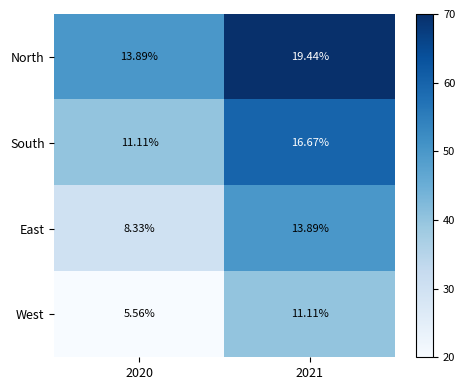

Is the value of North at 2020 greater than the value of East at 2020?

Yes